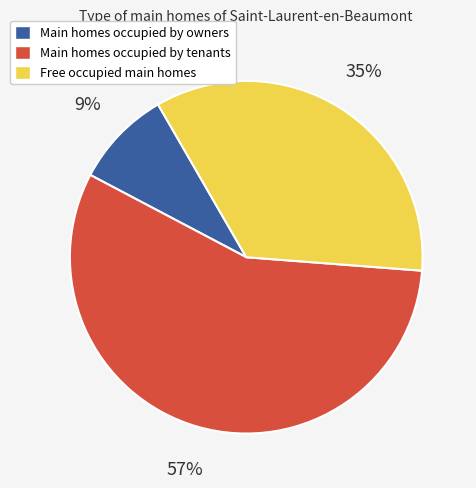

To the nearest percent, what is the difference between the largest and smallest slice percentages?

48%